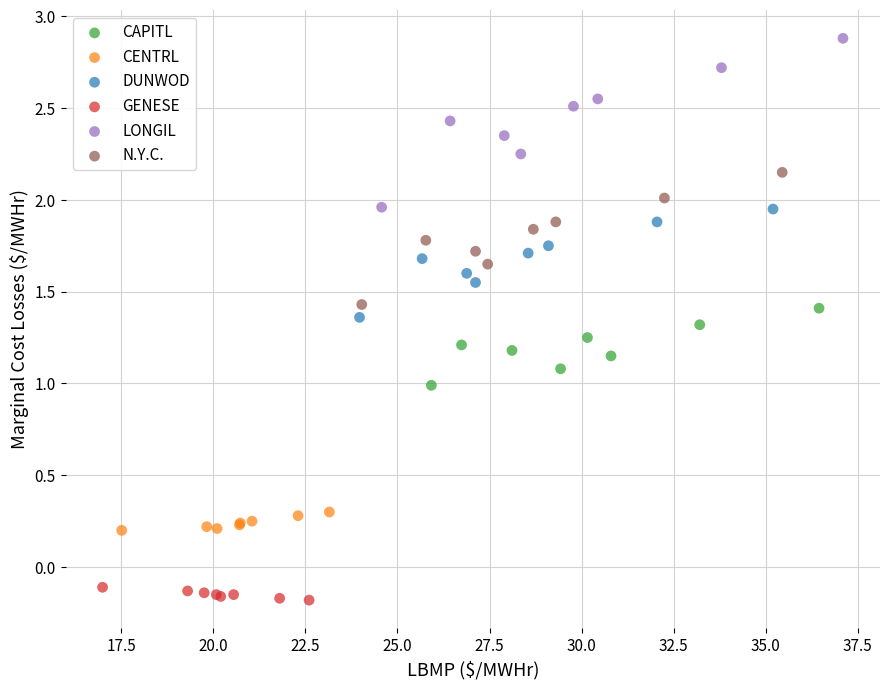

What are all the series names shown in the legend?

CAPITL, CENTRL, DUNWOD, GENESE, LONGIL, N.Y.C.